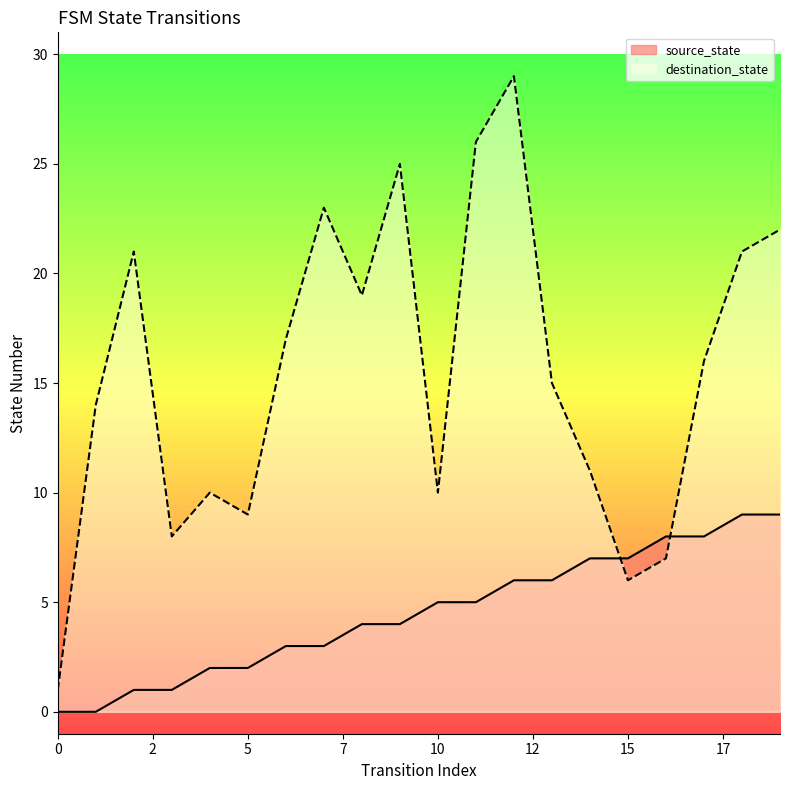

How many values in the destination_state series exceed 16?

9